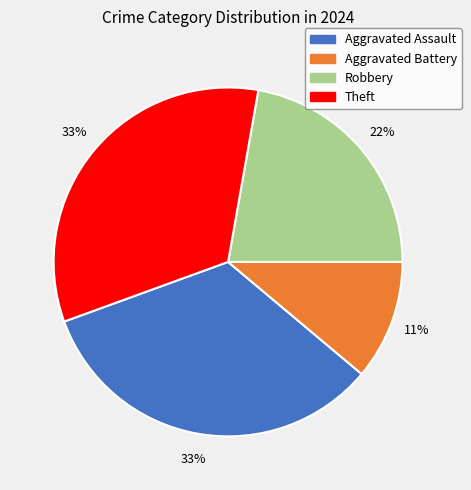

Combined, do Theft and Aggravated Assault account for over 50%?

Yes